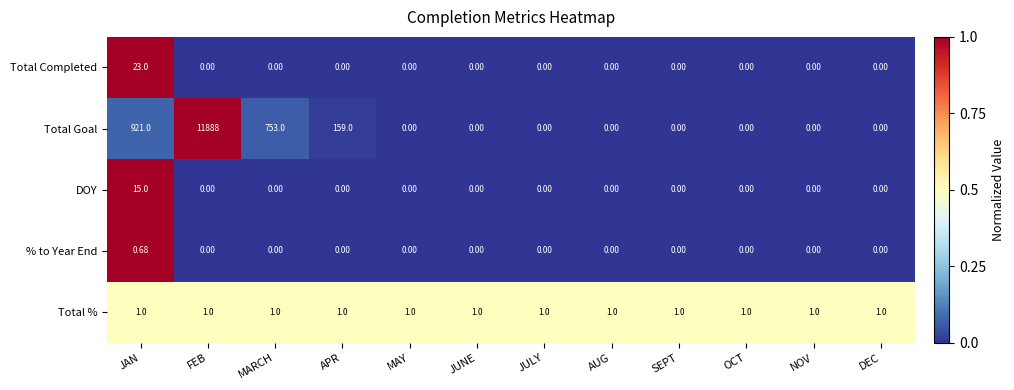

At which category does the chart reach its peak across all series?

FEB